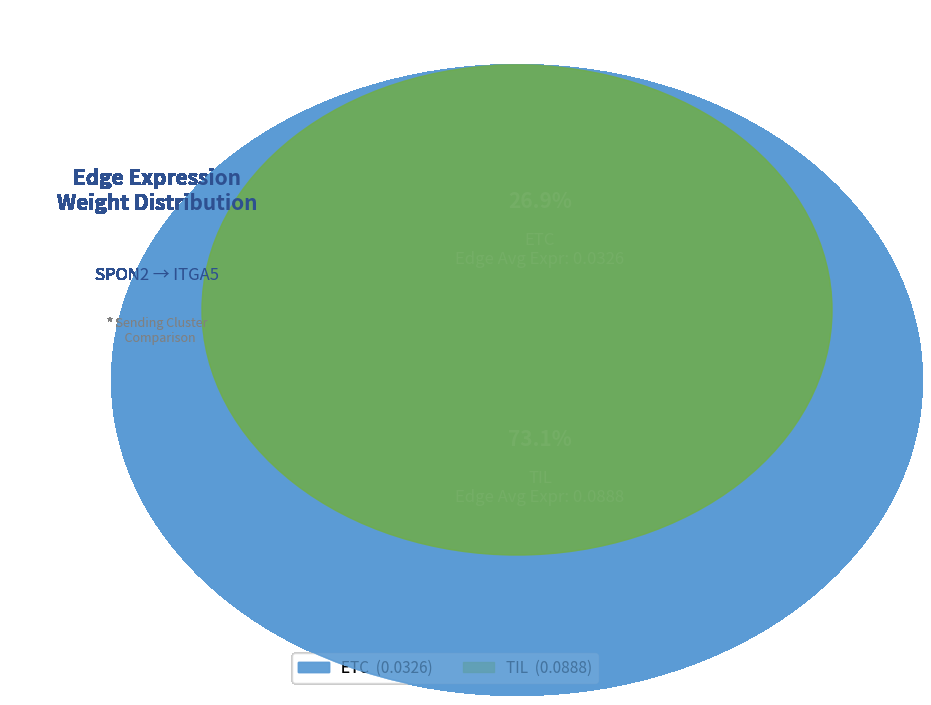

Which category has the biggest portion of the pie?

TIL